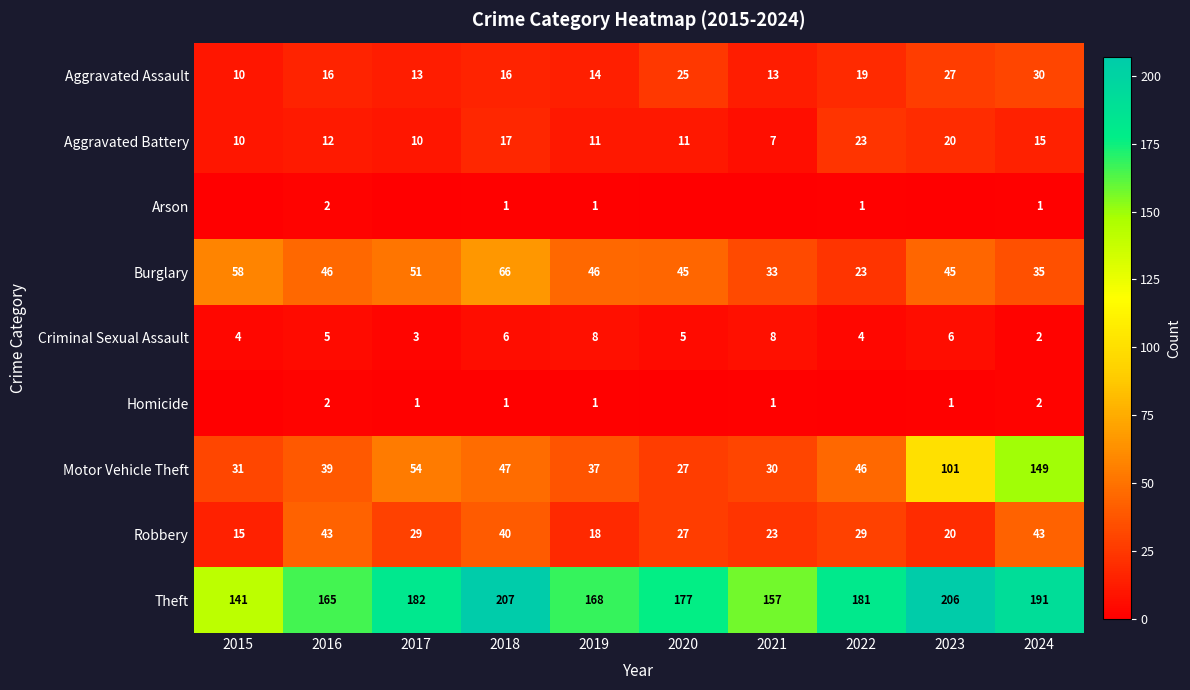

Where does the Burglary series first go above 46?

2015